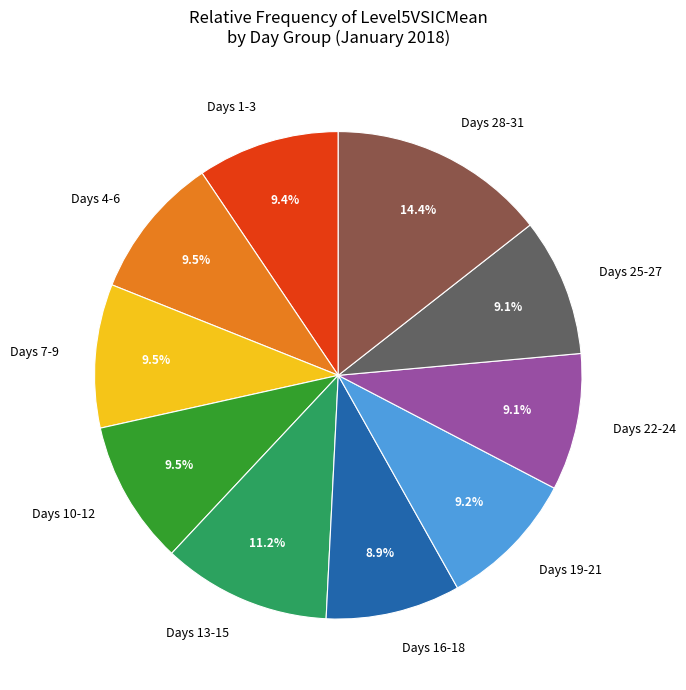

Is there a majority slice in this chart?

No